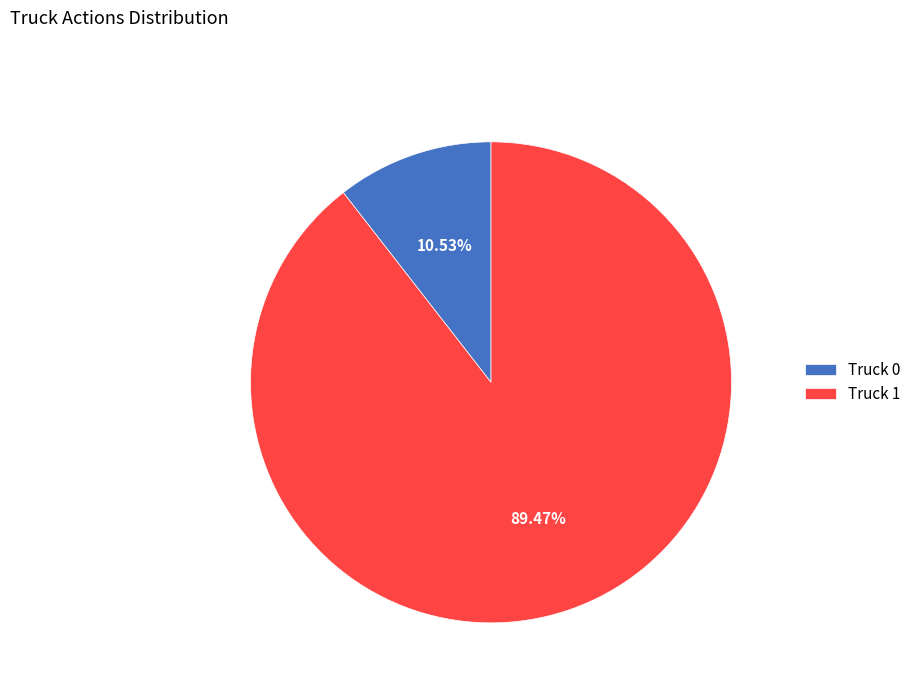

Approximately how many times larger is the value at Truck 1 compared to Truck 0?

8.5